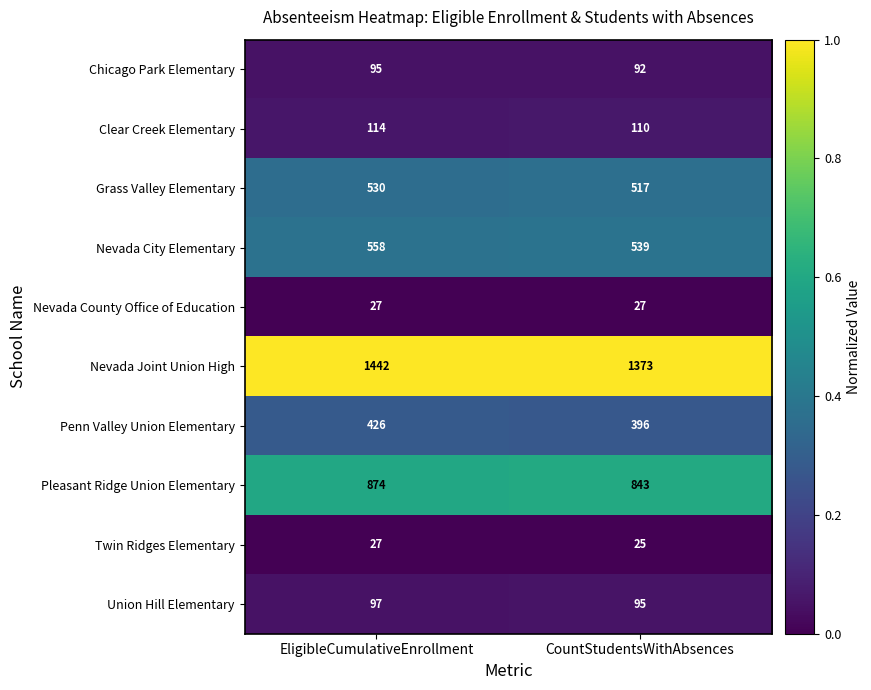

Rank the series at CountStudentsWithAbsences from highest to lowest value.

Nevada Joint Union High, Pleasant Ridge Union Elementary, Nevada City Elementary, Grass Valley Elementary, Penn Valley Union Elementary, Clear Creek Elementary, Union Hill Elementary, Chicago Park Elementary, Nevada County Office of Education, Twin Ridges Elementary